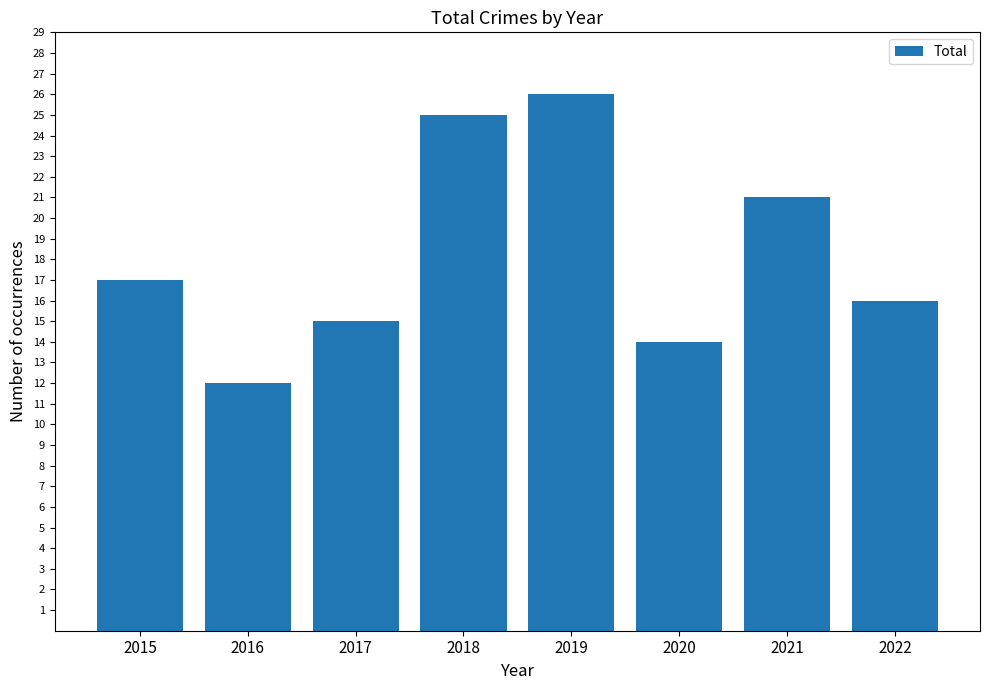

How many bars are there in total?

8